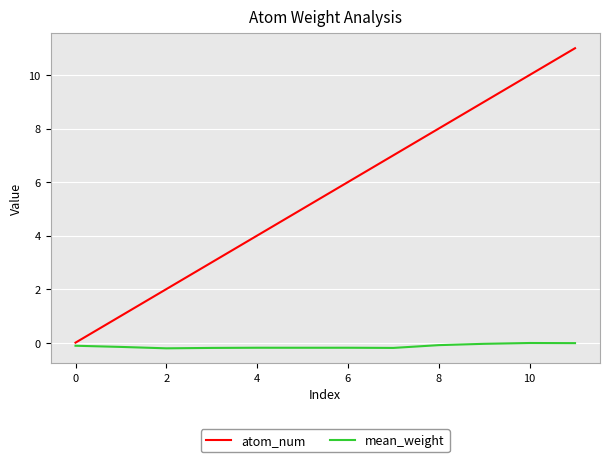

True or false: mean_weight and atom_num intersect in this chart.

False